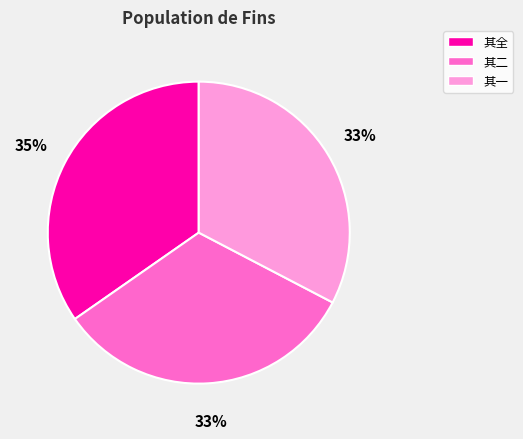

What percentage is the 其二 slice, to the nearest percent?

33%